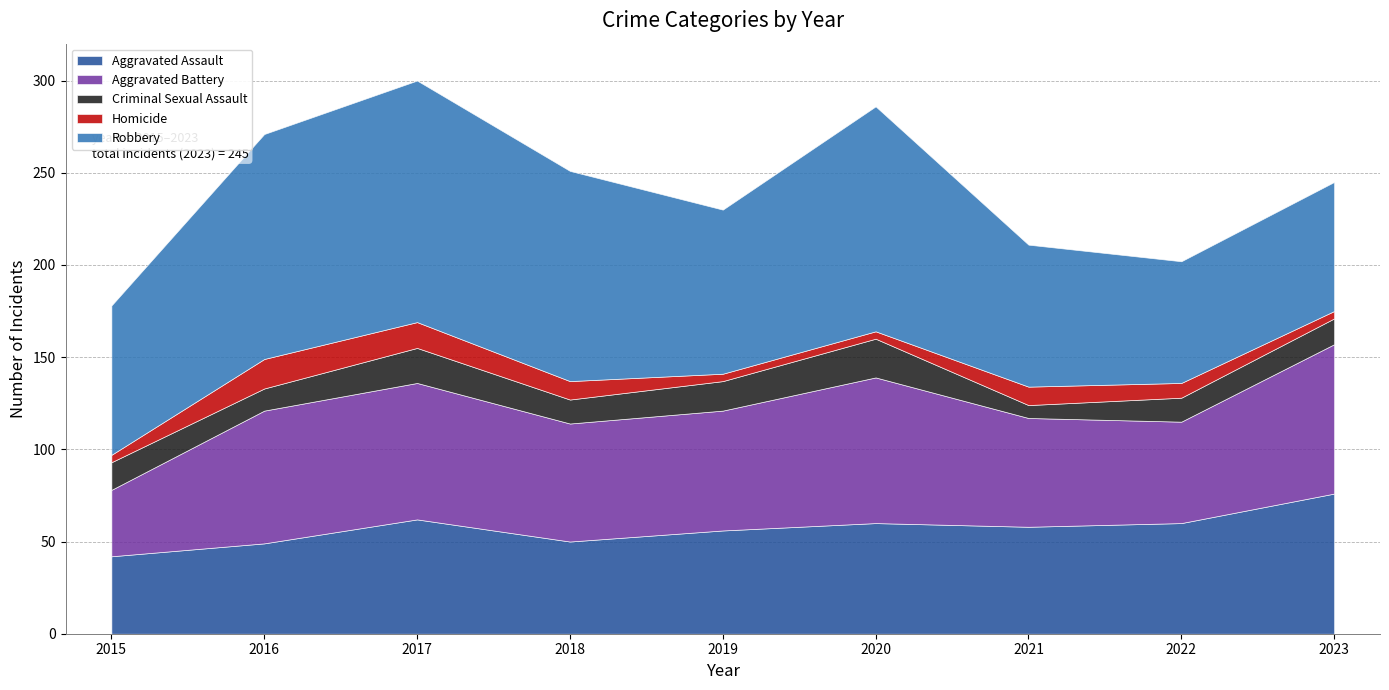

The Robbery series shows 122 at 2016. True or false?

True